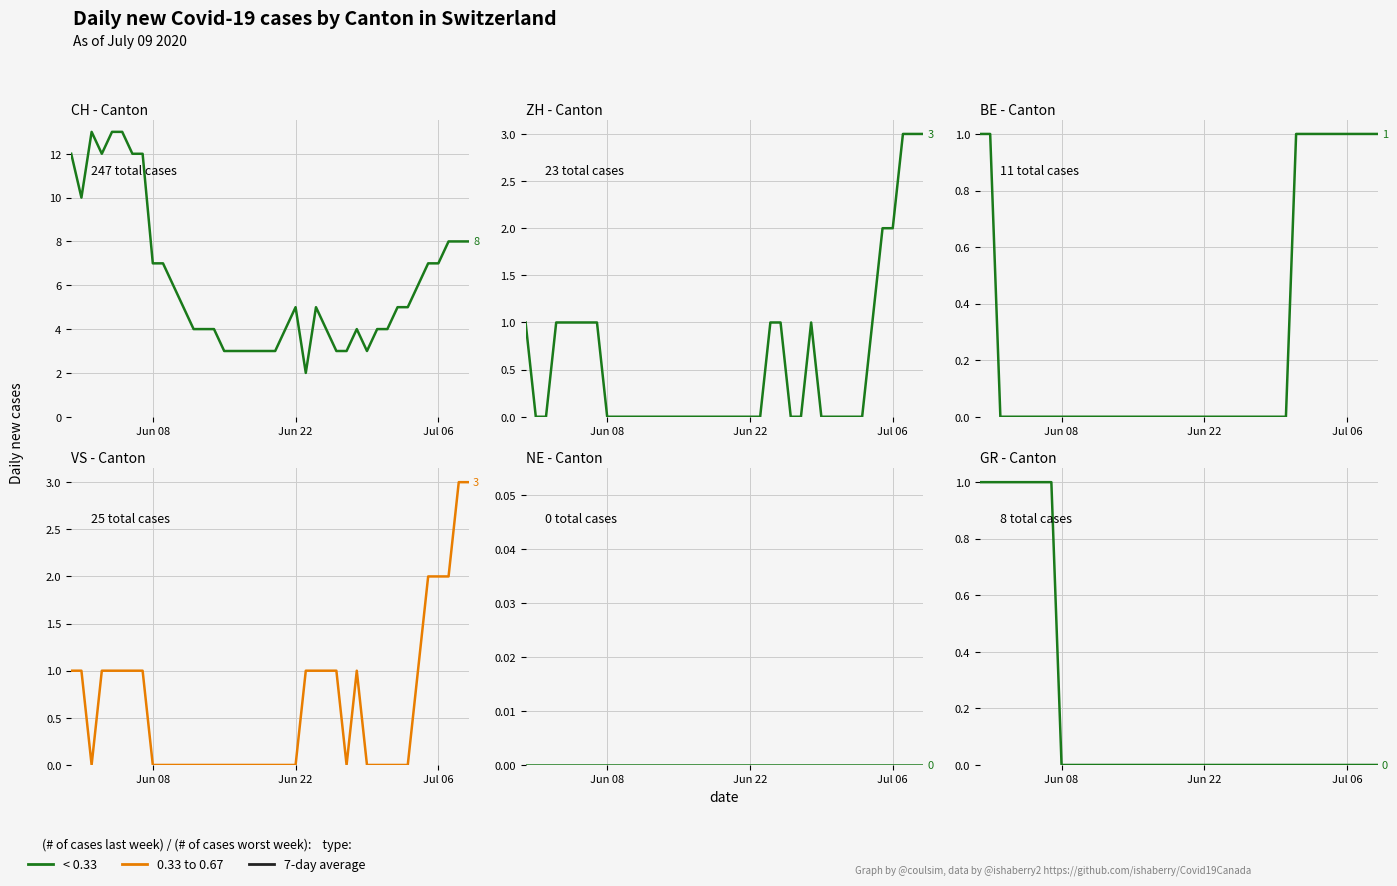

Which series has the largest total across all categories?

CH